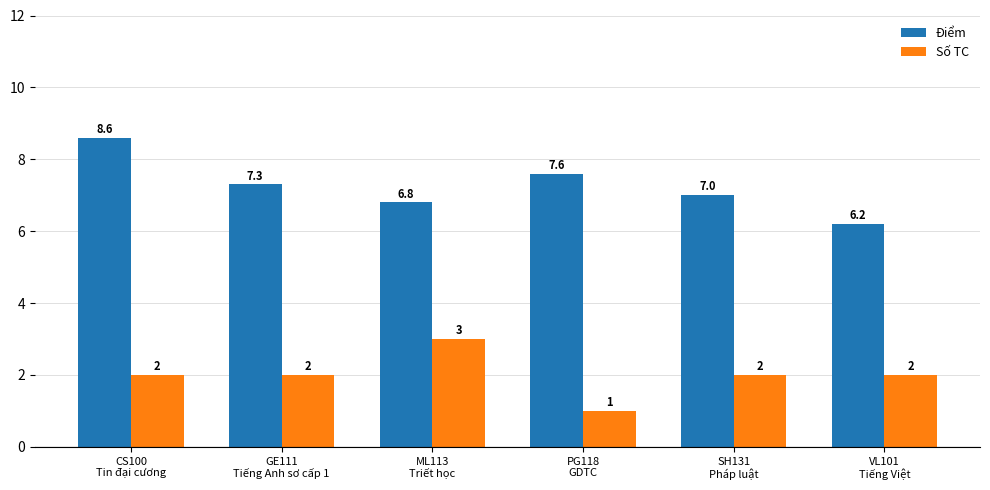

At which category is the sum across all series the highest?

CS100
Tin đại cương